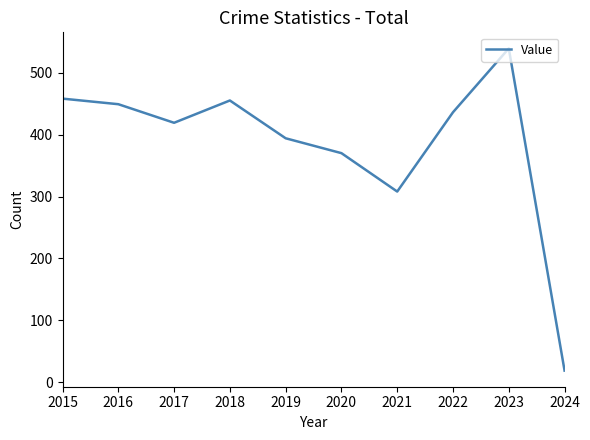

What is the difference between the values at 2017 and 2024?

400